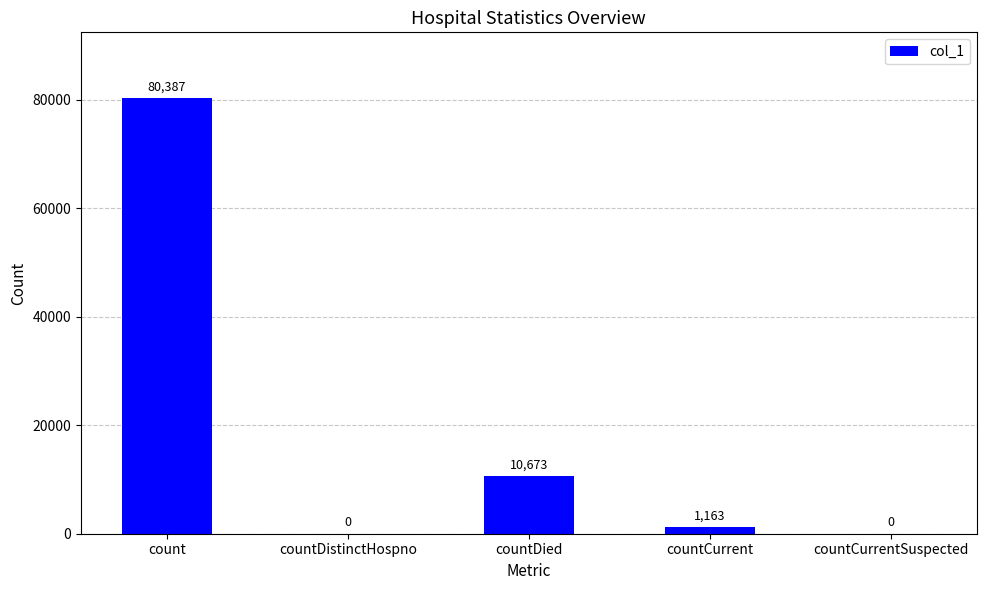

Between countCurrent and countCurrentSuspected, which is larger?

countCurrent